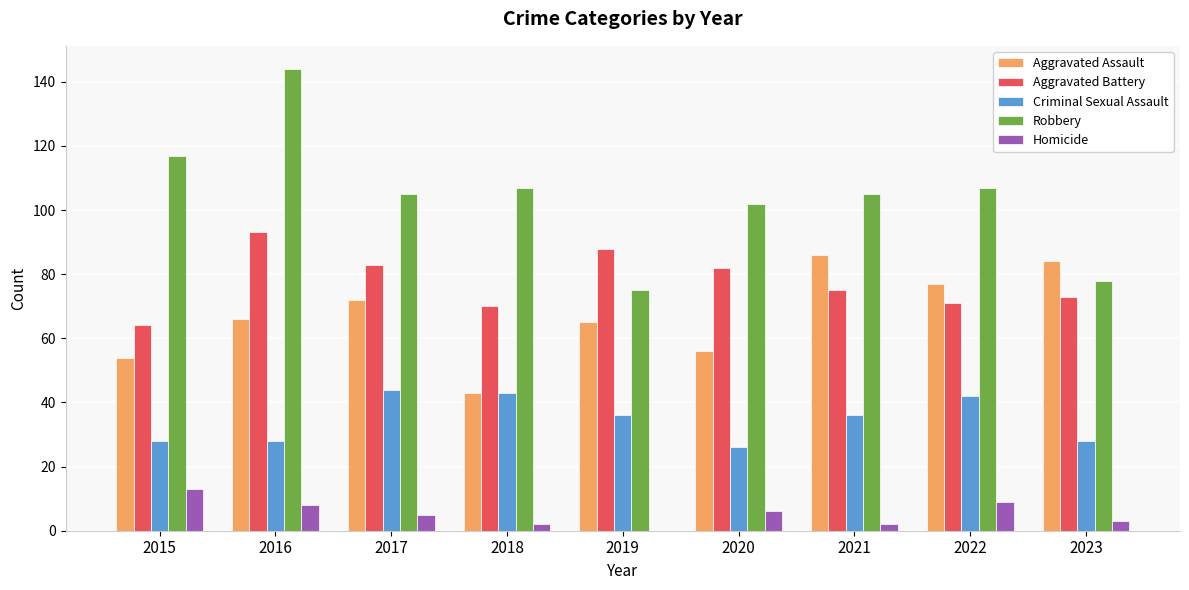

Is the value of Aggravated Battery at 2015 greater than the value of Homicide at 2018?

Yes